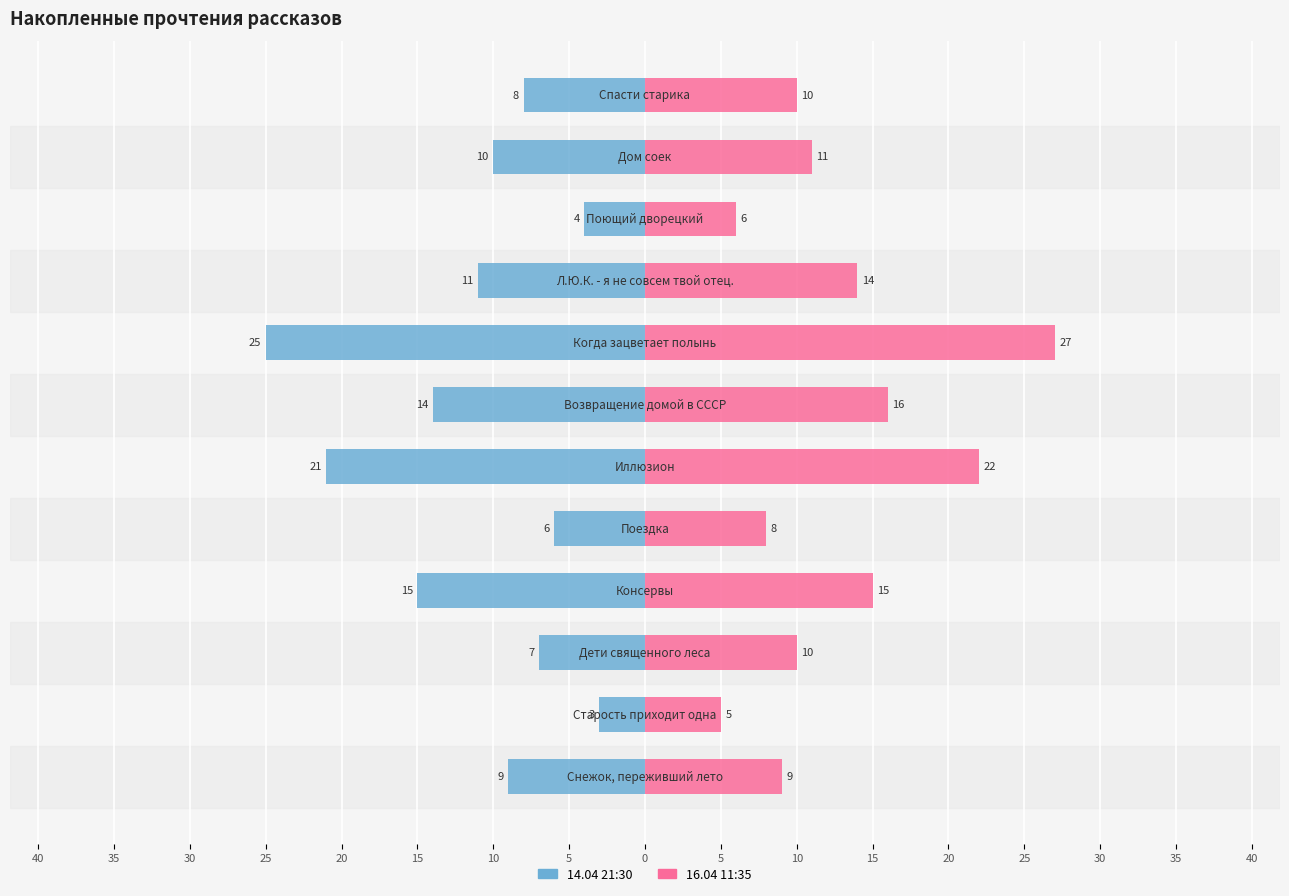

What is the difference between the maximum and minimum values in the 14.04 21:30 series?

22